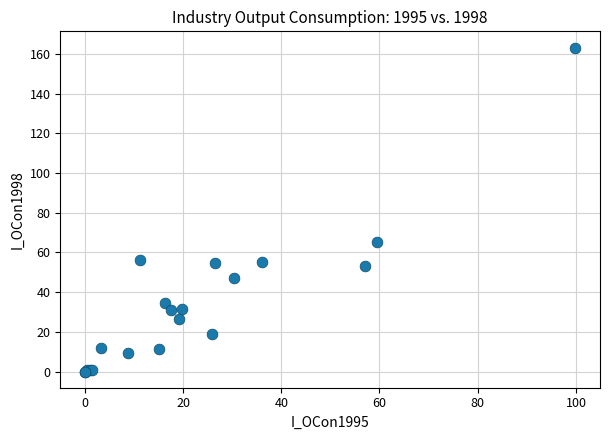

What Y value in the scatter plot is closest to 81?

65.3